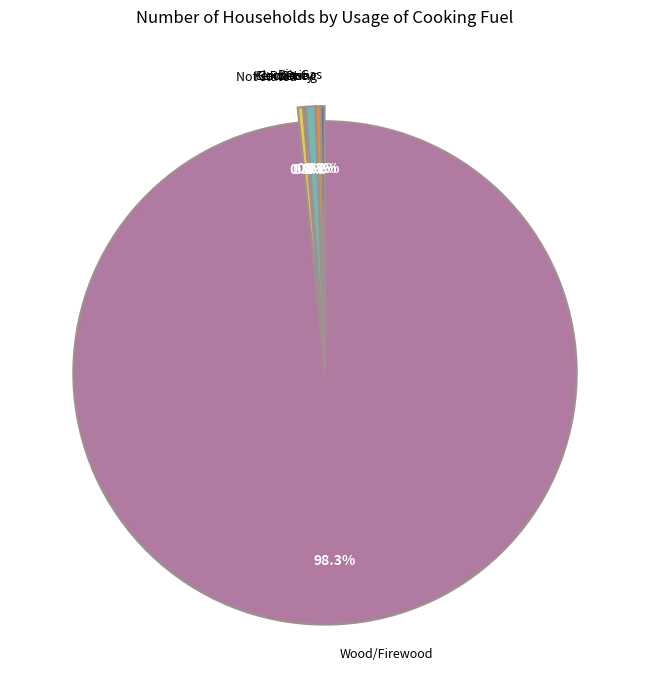

Is the sum of Cow Dung and Not stated greater than half?

No